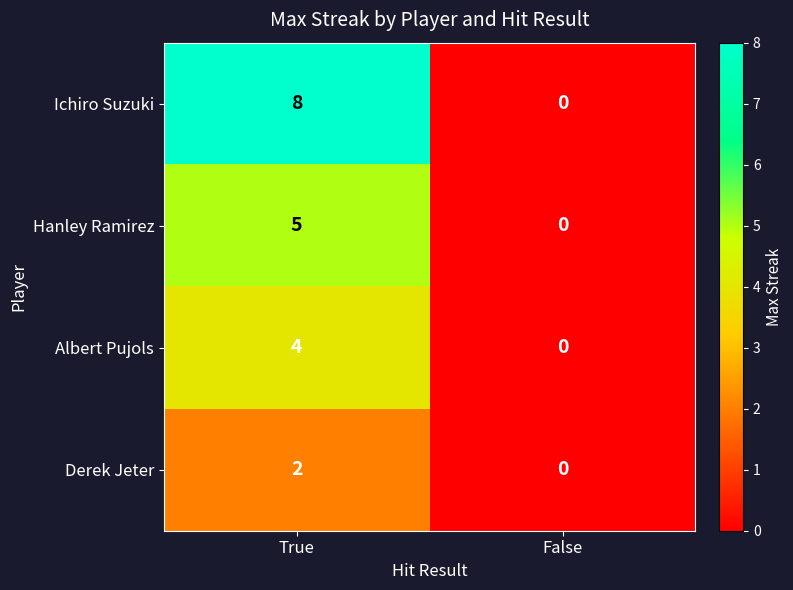

Rank the series at True from lowest to highest value.

Derek Jeter, Albert Pujols, Hanley Ramirez, Ichiro Suzuki